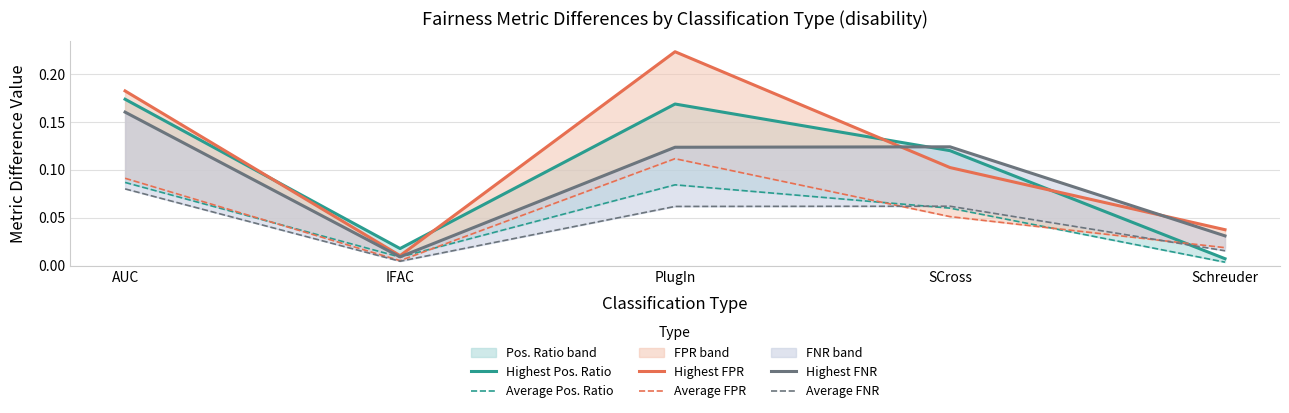

Between IFAC and SCross, which is larger?

SCross